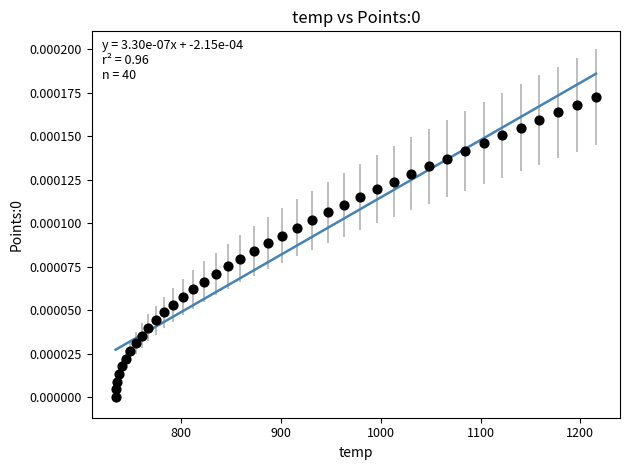

What is the range of X values (max minus min)?

481.3